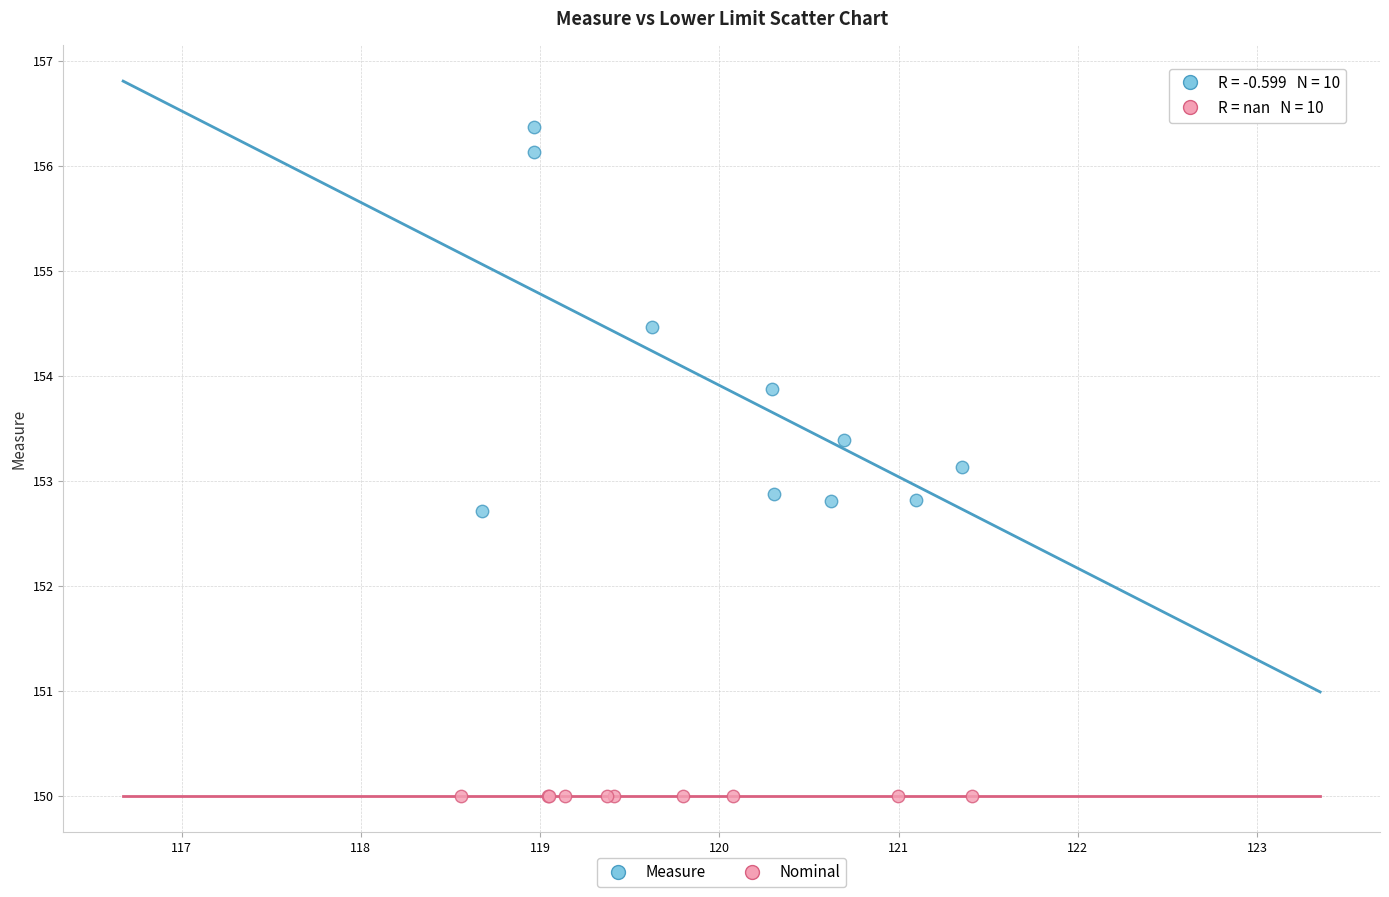

What are all the series names shown in the legend?

Measure, Nominal